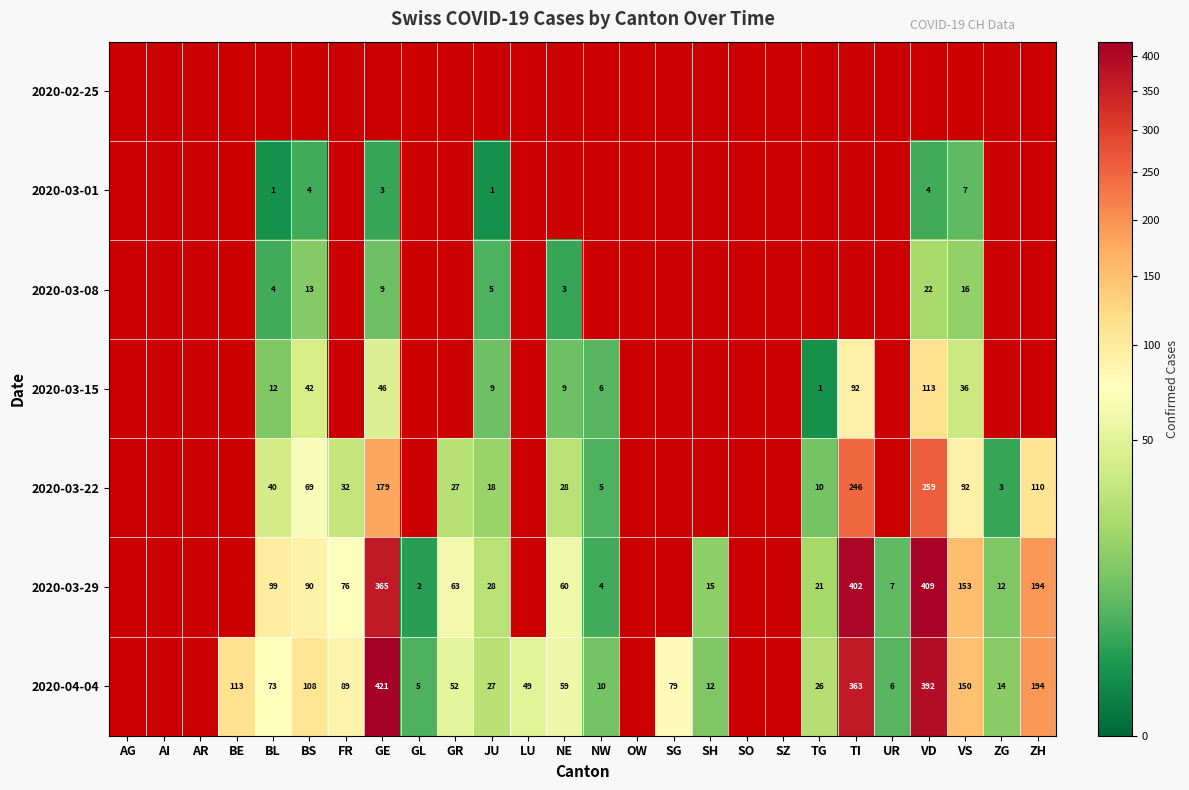

The 2020-03-29 series shows 474.7 at GE. True or false?

False